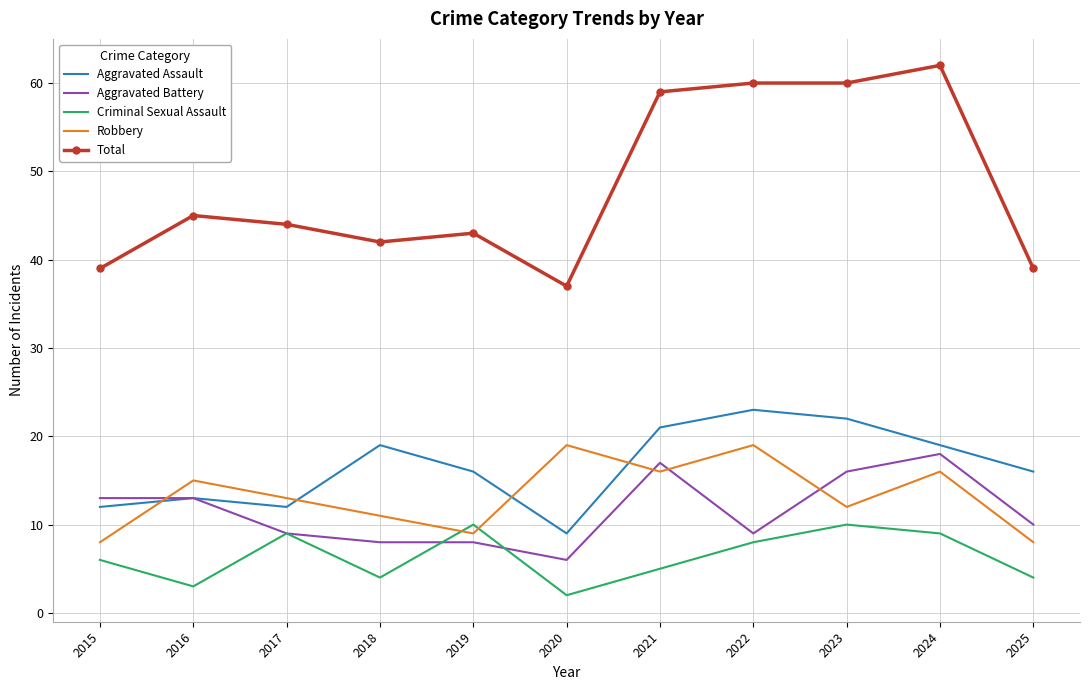

Is it true that Robbery equals 19 at 2020?

True